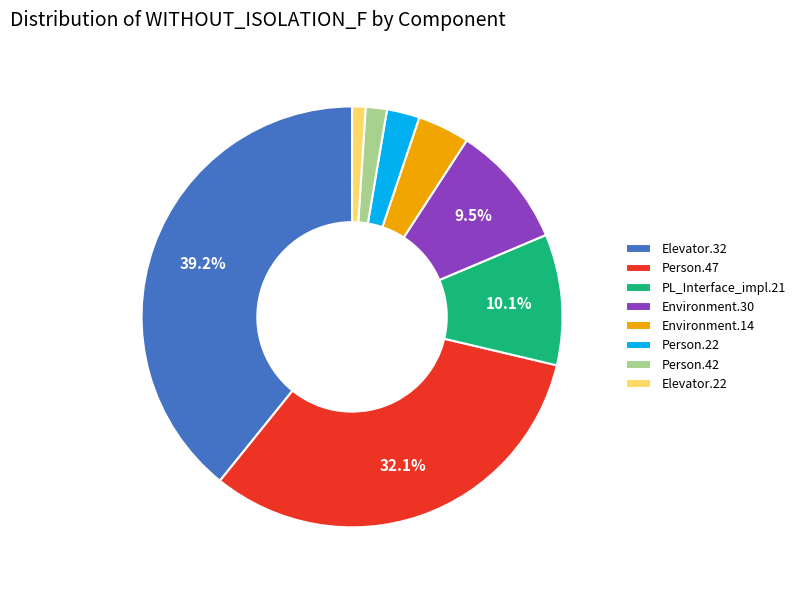

Is there a majority slice in this chart?

No